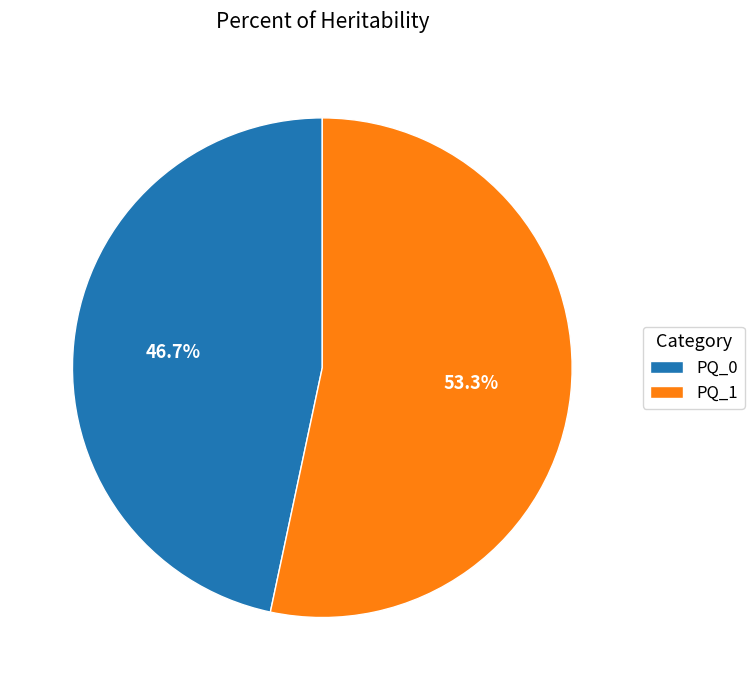

Between PQ_0 and PQ_1, which is larger?

PQ_1